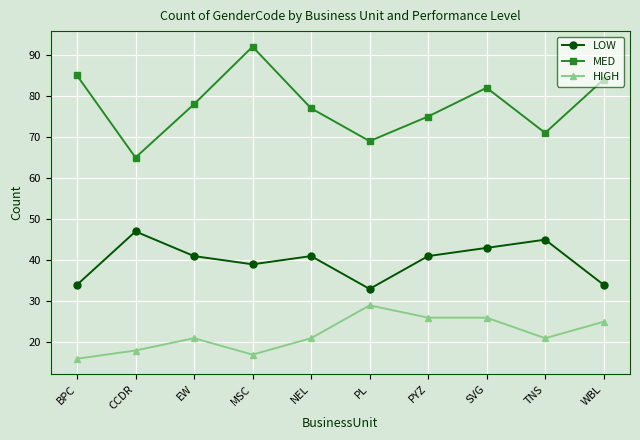

Read the LOW value at SVG, to the nearest 10.

40